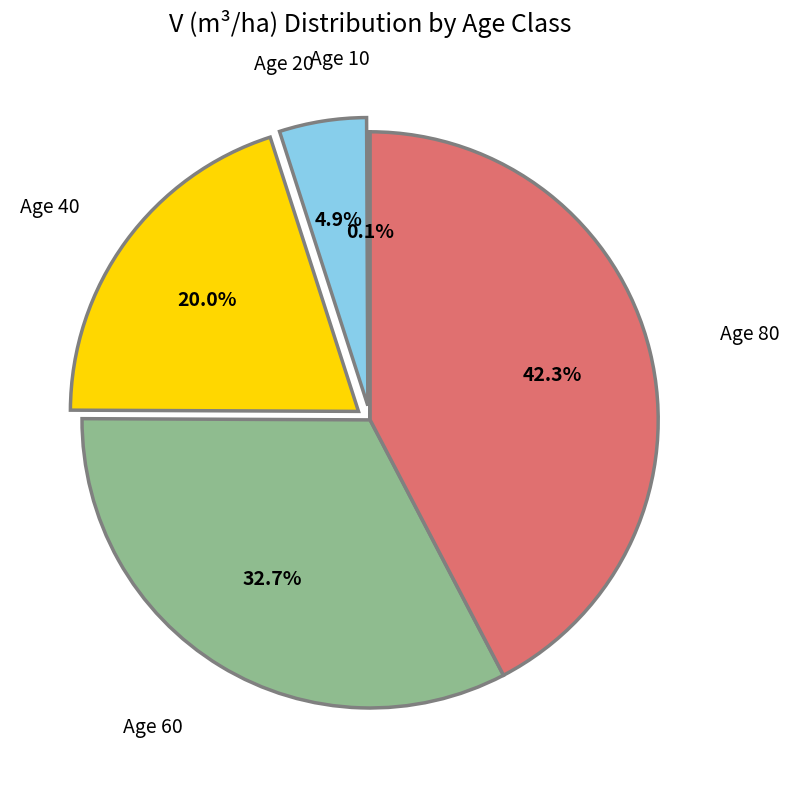

What is the largest slice in the pie chart?

Age 80